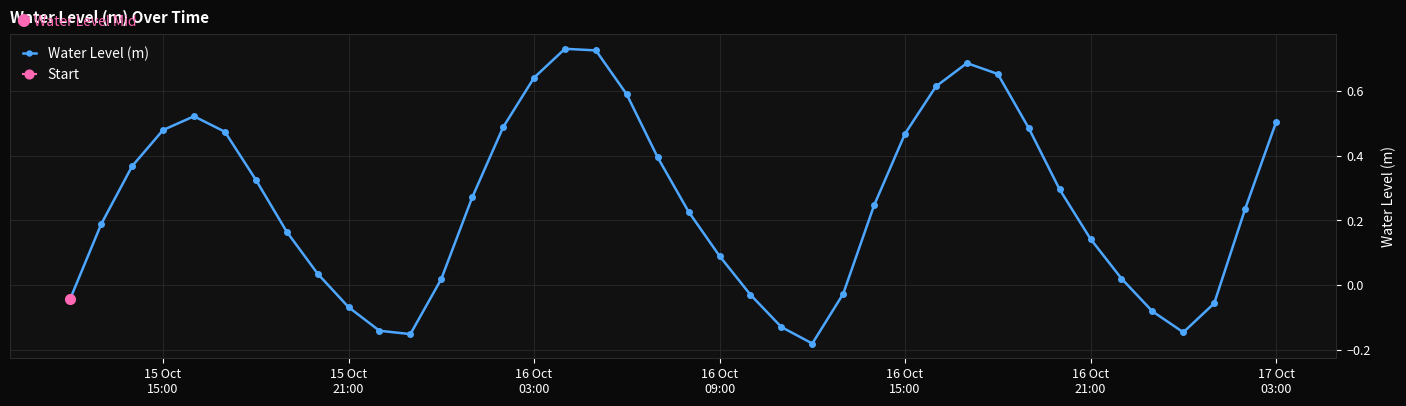

In Water Level (m), how many points are higher than both neighbors (excluding endpoints)?

3